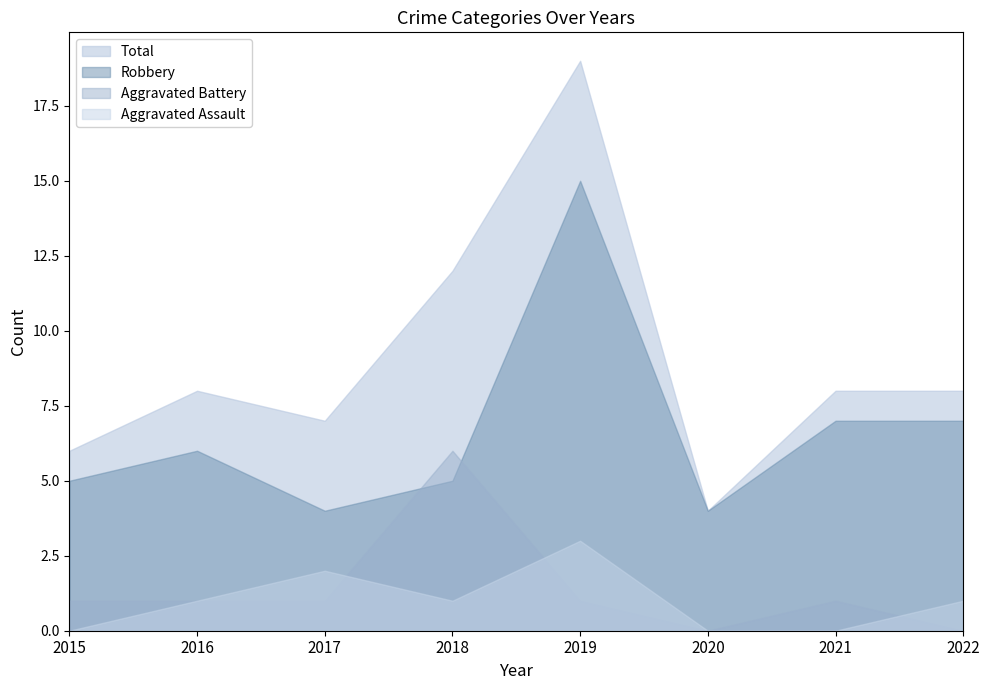

Is it true that Aggravated Battery equals 1 at 2019?

False